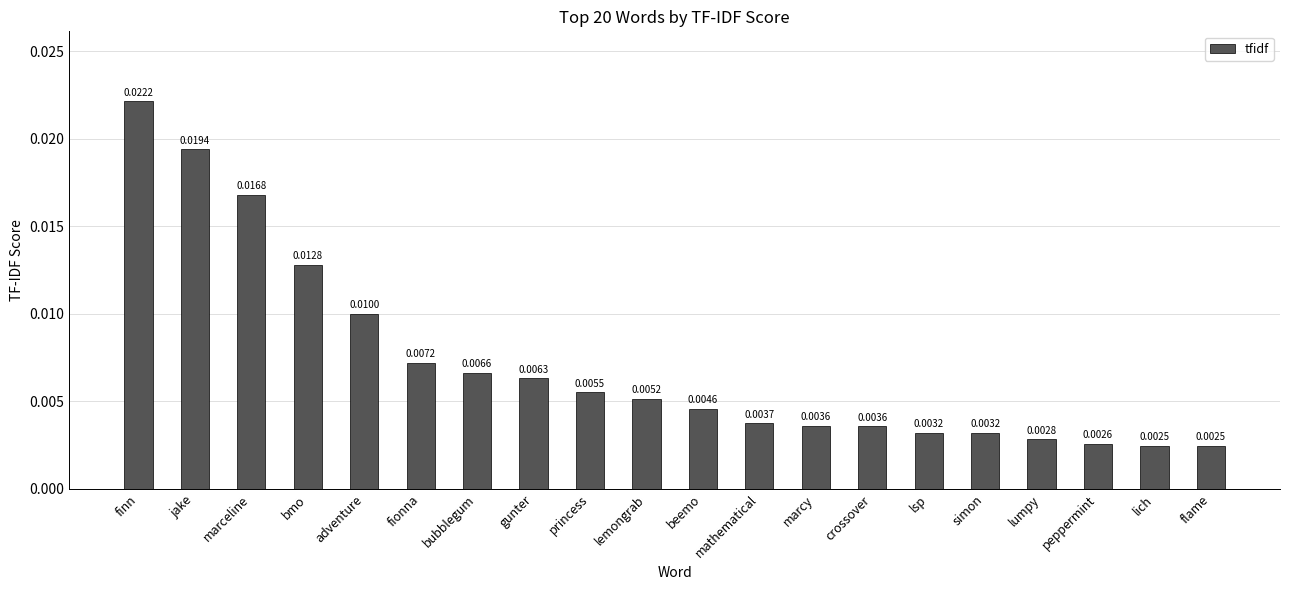

What is the label of the 11th bar from the right?

lemongrab